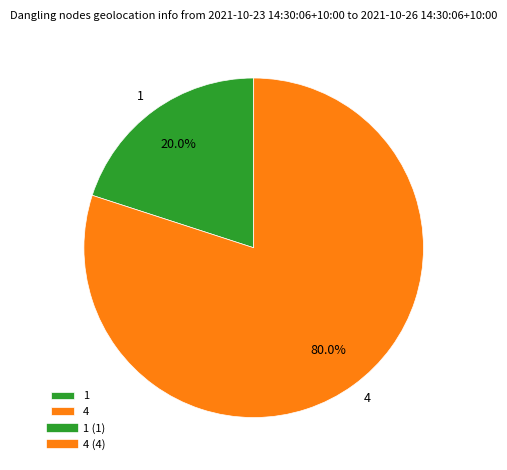

Does 4 represent more than half of the total?

Yes